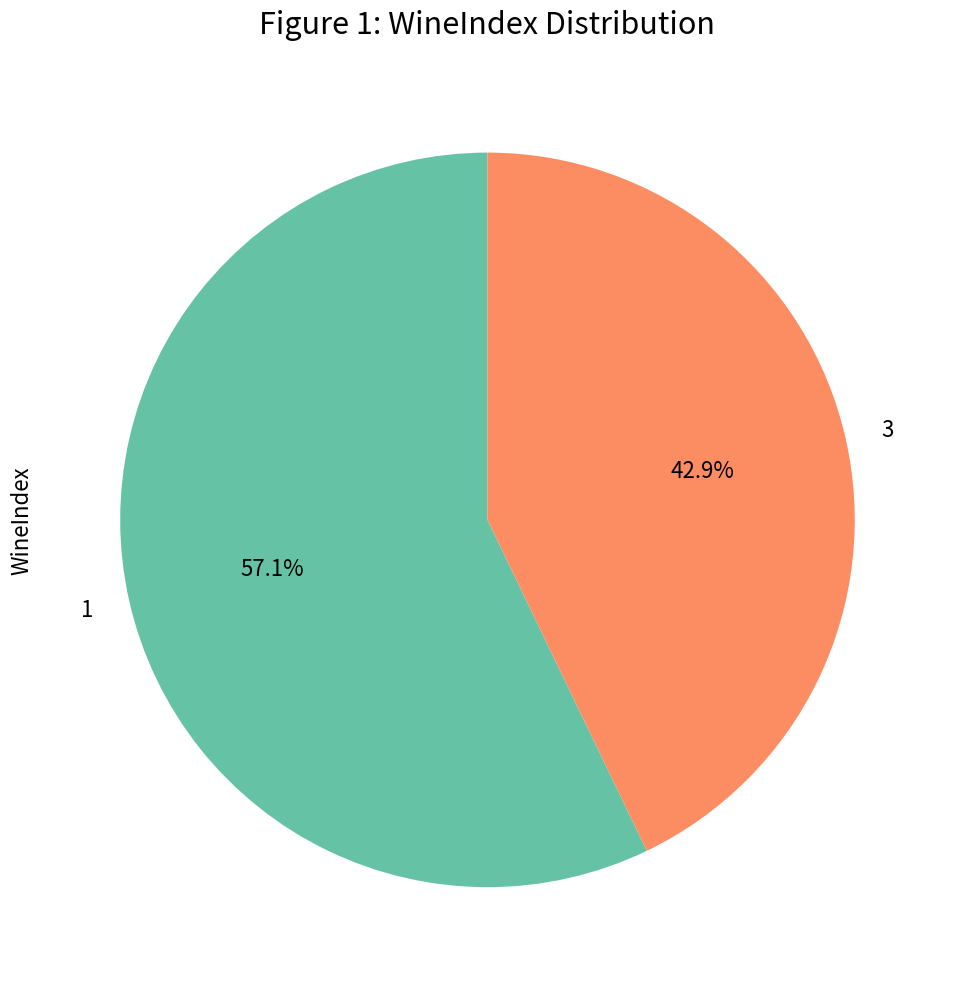

Is 1 the majority of the pie?

Yes